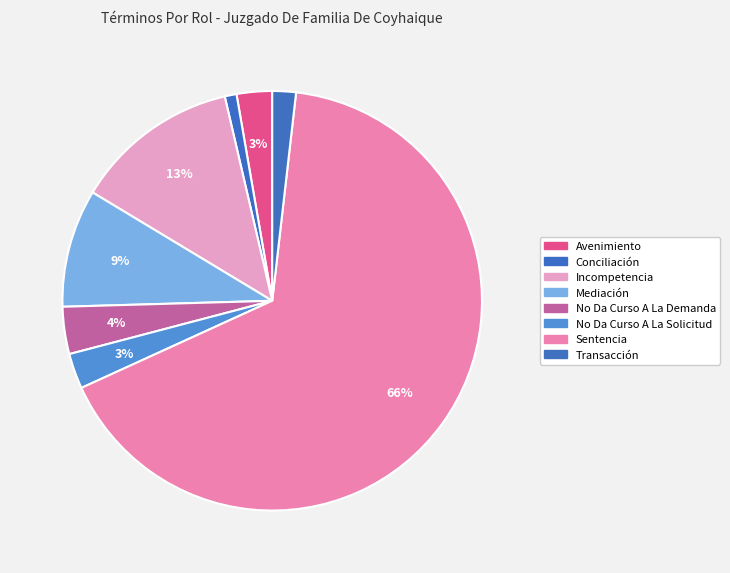

How many segments does this pie chart have?

8